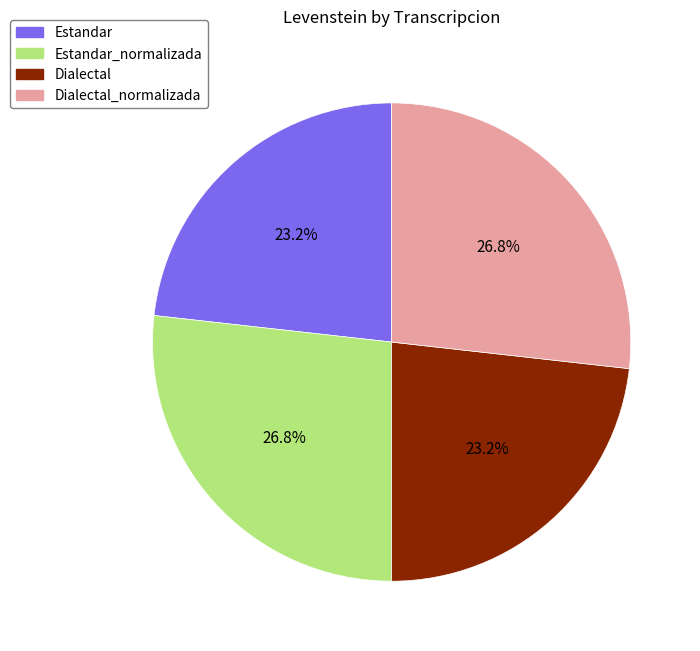

What percentage is NOT represented by Estandar_normalizada?

73.2%